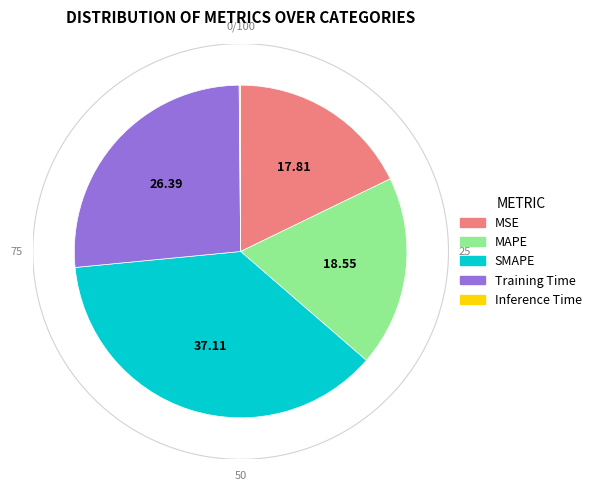

To the nearest percent, what percentage of the pie is Training Time?

26%